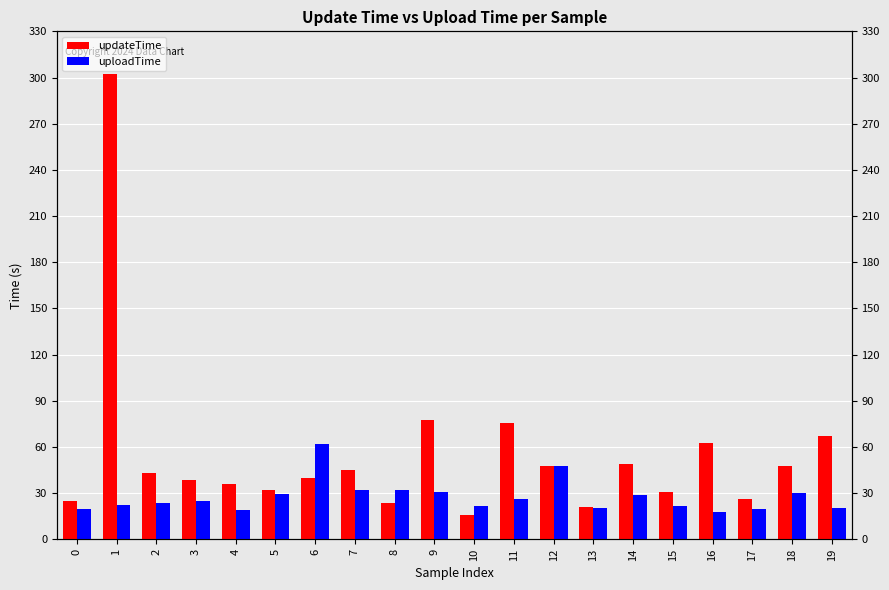

The value of uploadTime at 14 is 29.0. True or false?

True